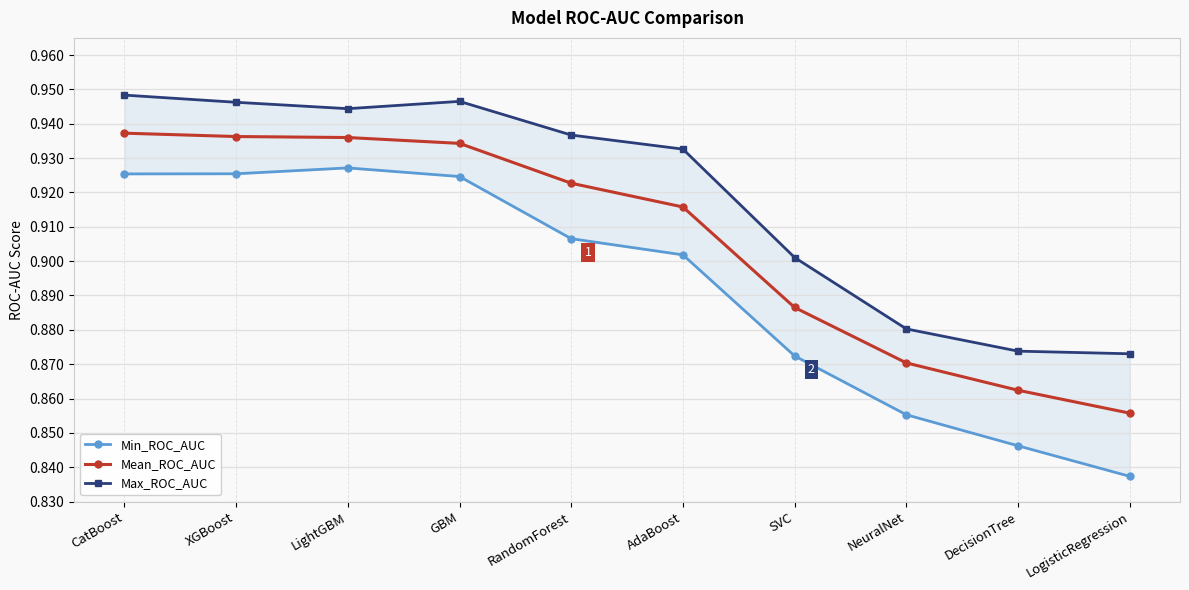

True or false: Mean_ROC_AUC and Max_ROC_AUC intersect in this chart.

False